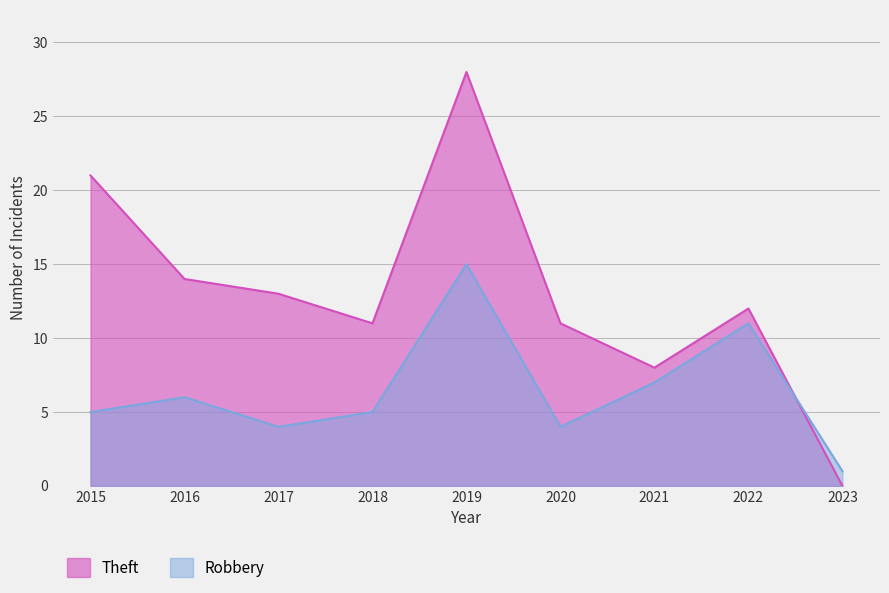

What value does the Theft series have at 2016, to the nearest 5?

15